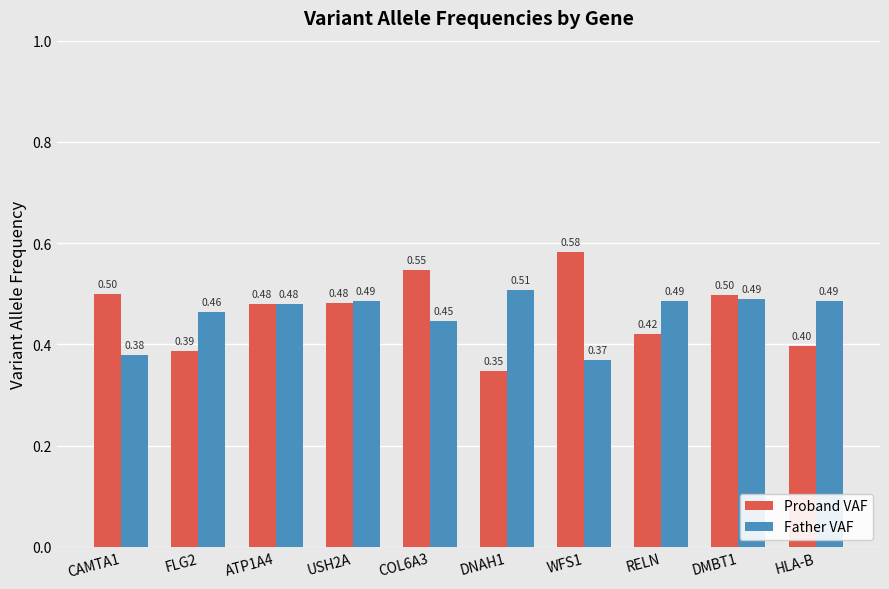

Which series changed the most between FLG2 and DNAH1?

Father VAF